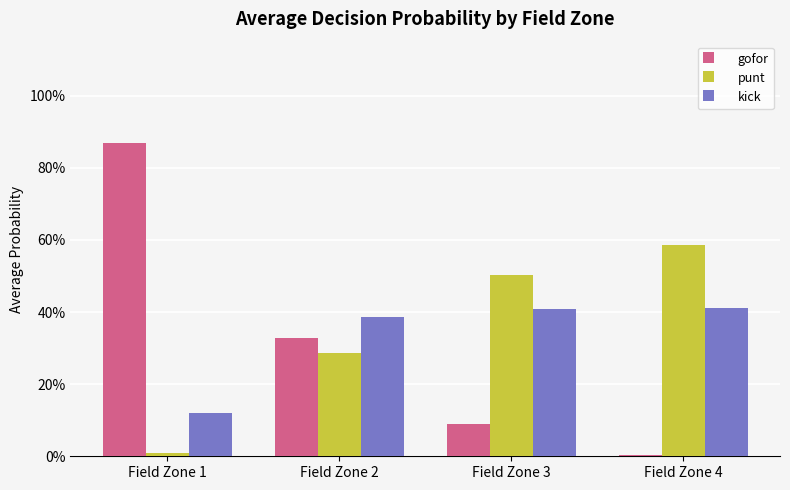

Are the bars horizontal?

No